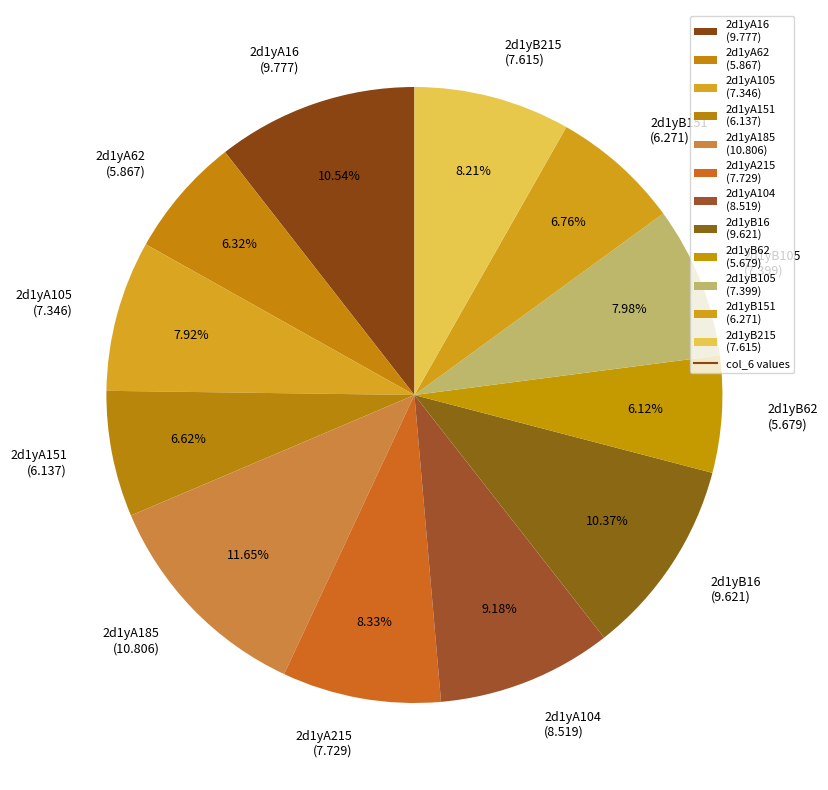

To the nearest percent, what is the difference between the 2d1yA151 and 2d1yA104 slice percentages?

3%